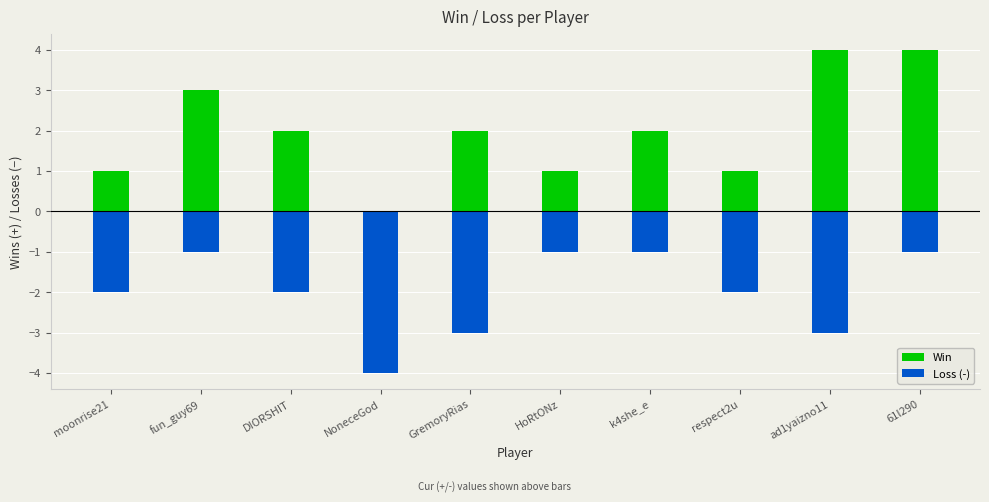

How many groups of bars are there?

10